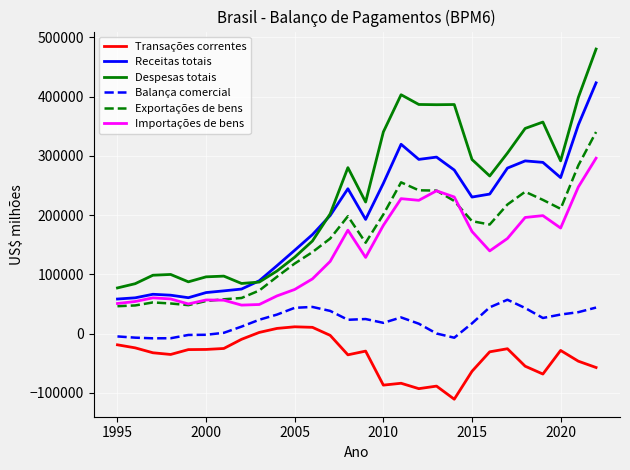

Is this an area chart (filled region under the line)?

No